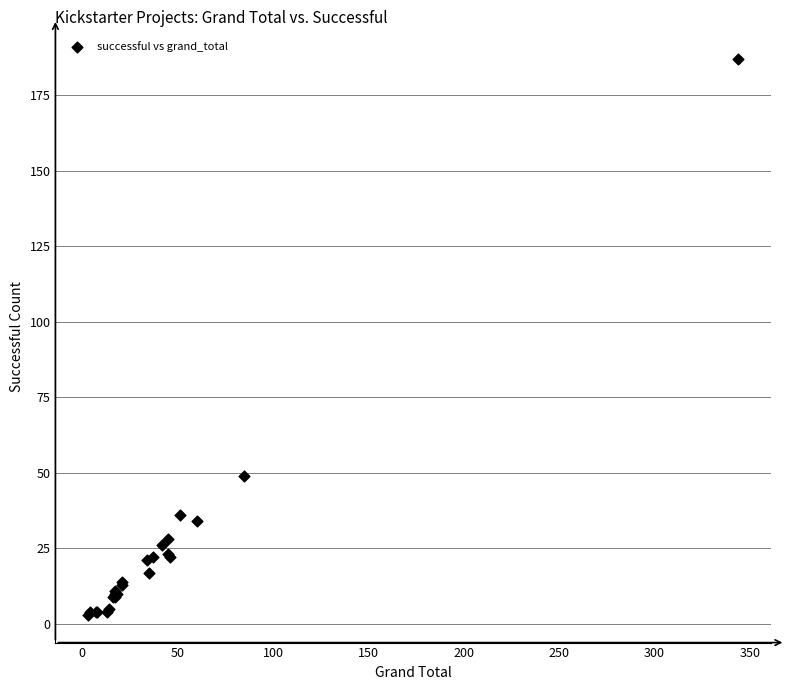

What Y value in the scatter plot is closest to 95?

49